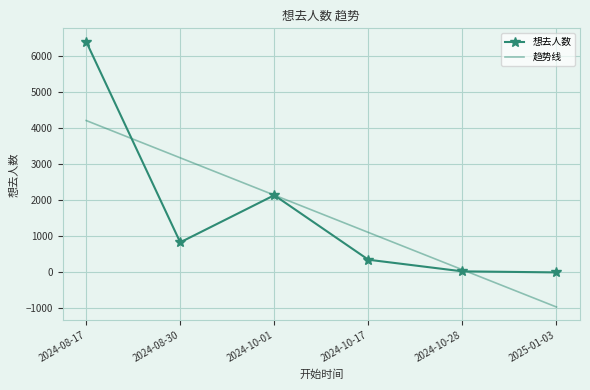

Read the 趋势线 value at 2024-08-17.

4216.4